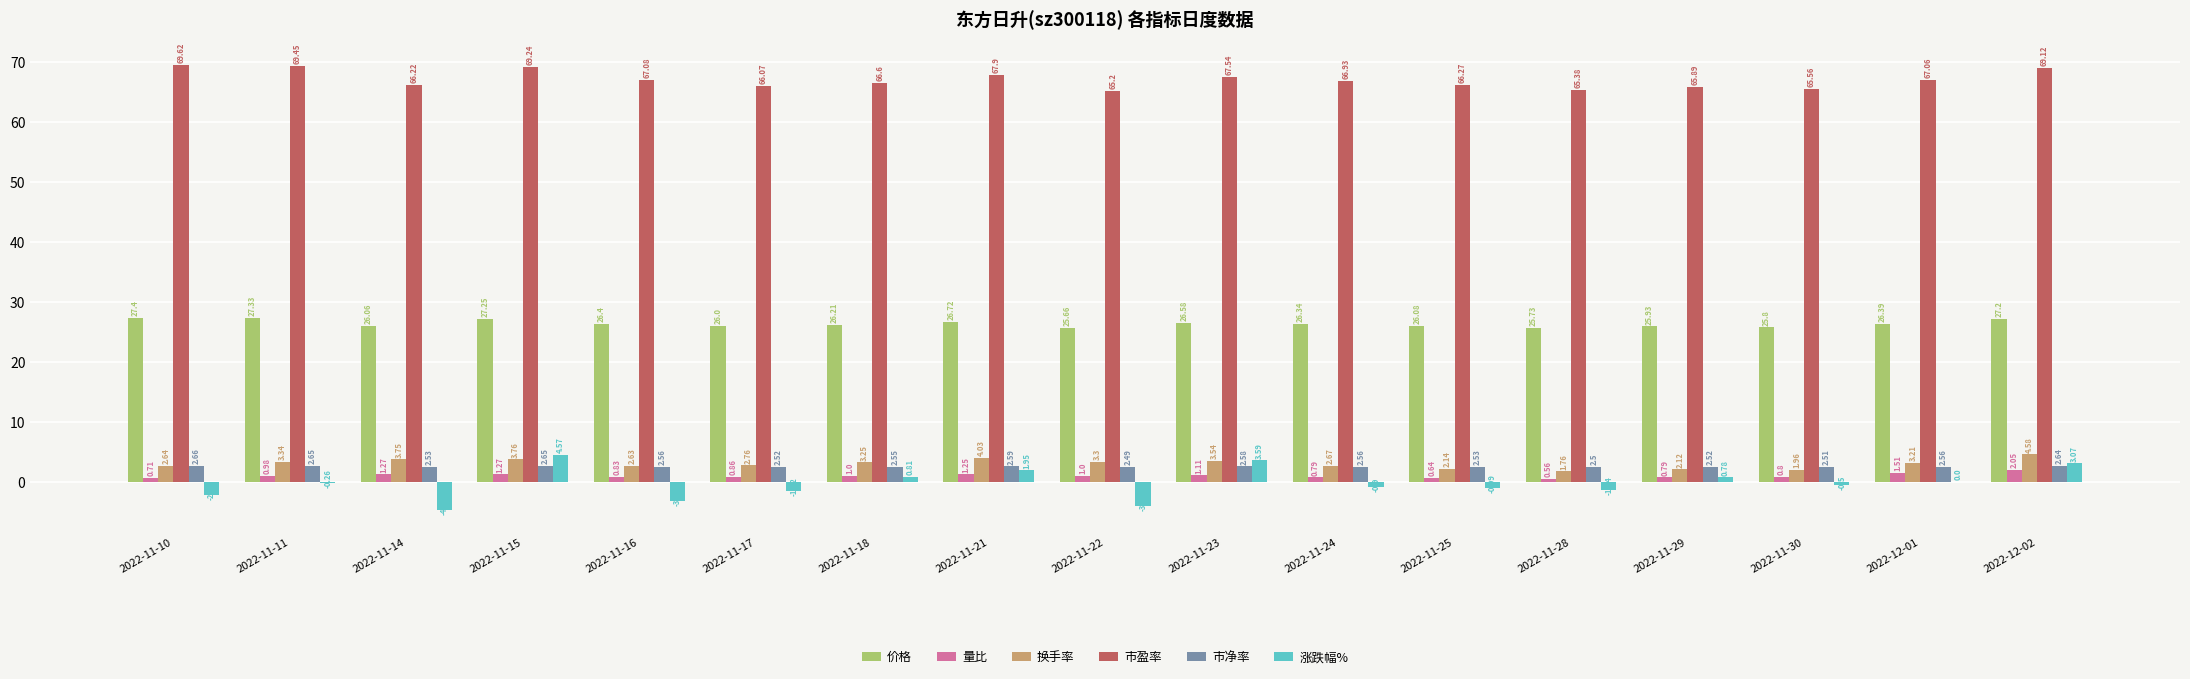

Are the bars grouped side by side (vs. stacked)?

Yes